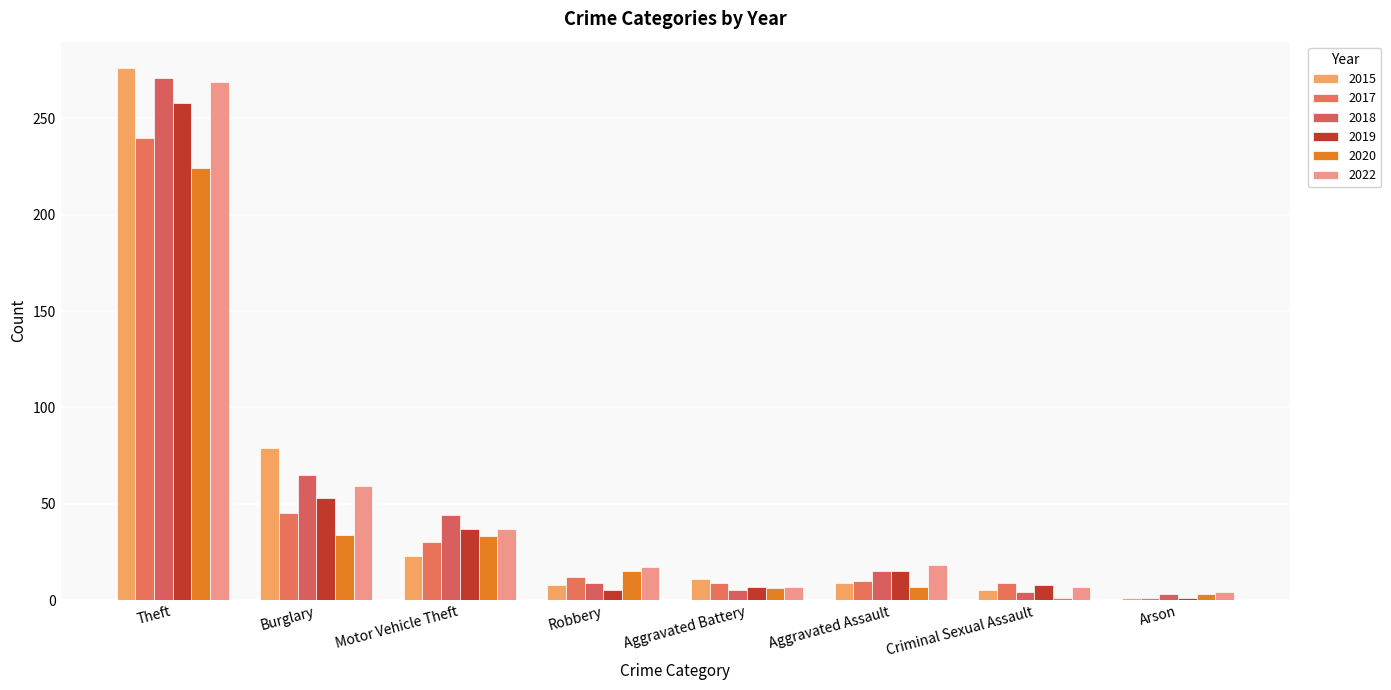

What are all the series names shown in the legend?

2015, 2017, 2018, 2019, 2020, 2022